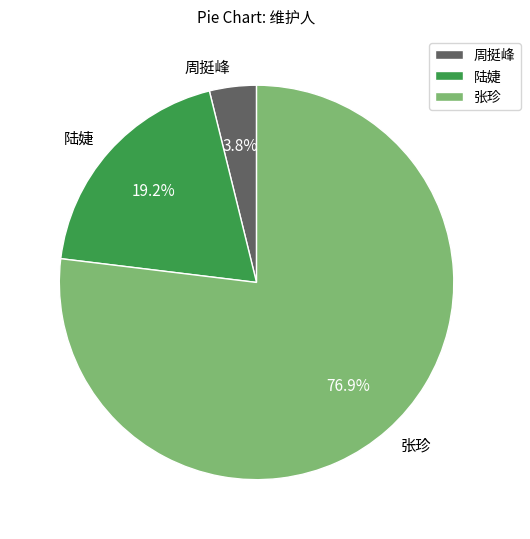

Rank the categories by value from lowest to highest.

周挺峰, 陆婕, 张珍